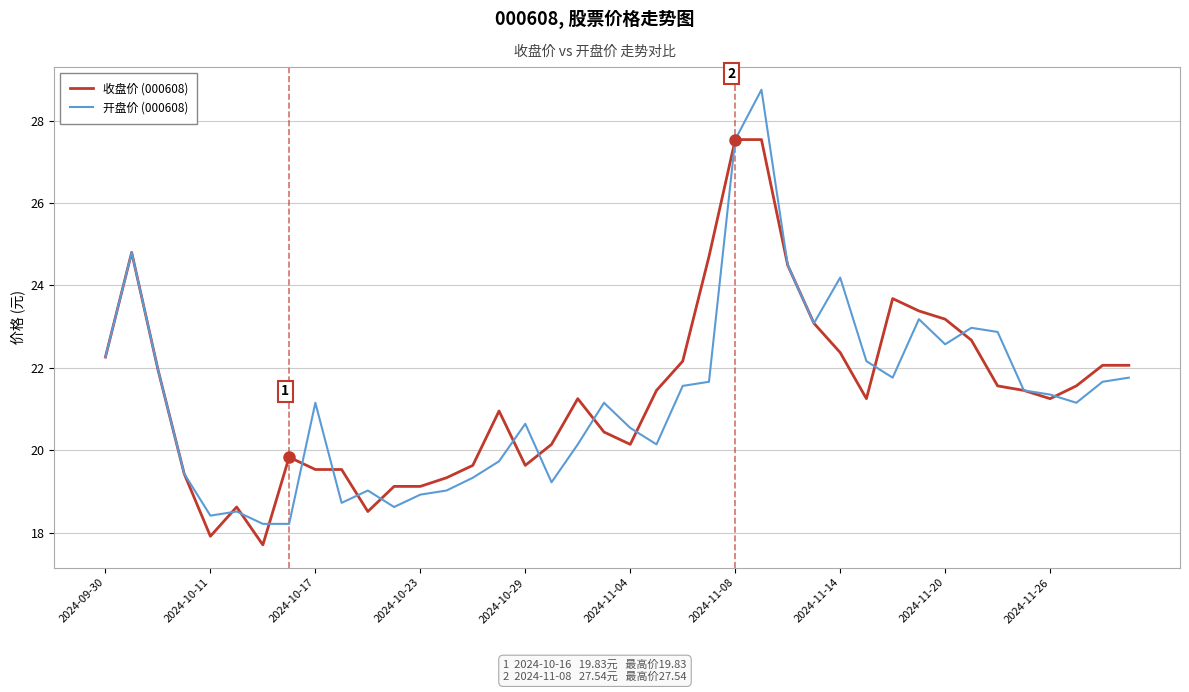

Rank the series by their maximum value, from highest to lowest.

开盘价 (000608), 收盘价 (000608)